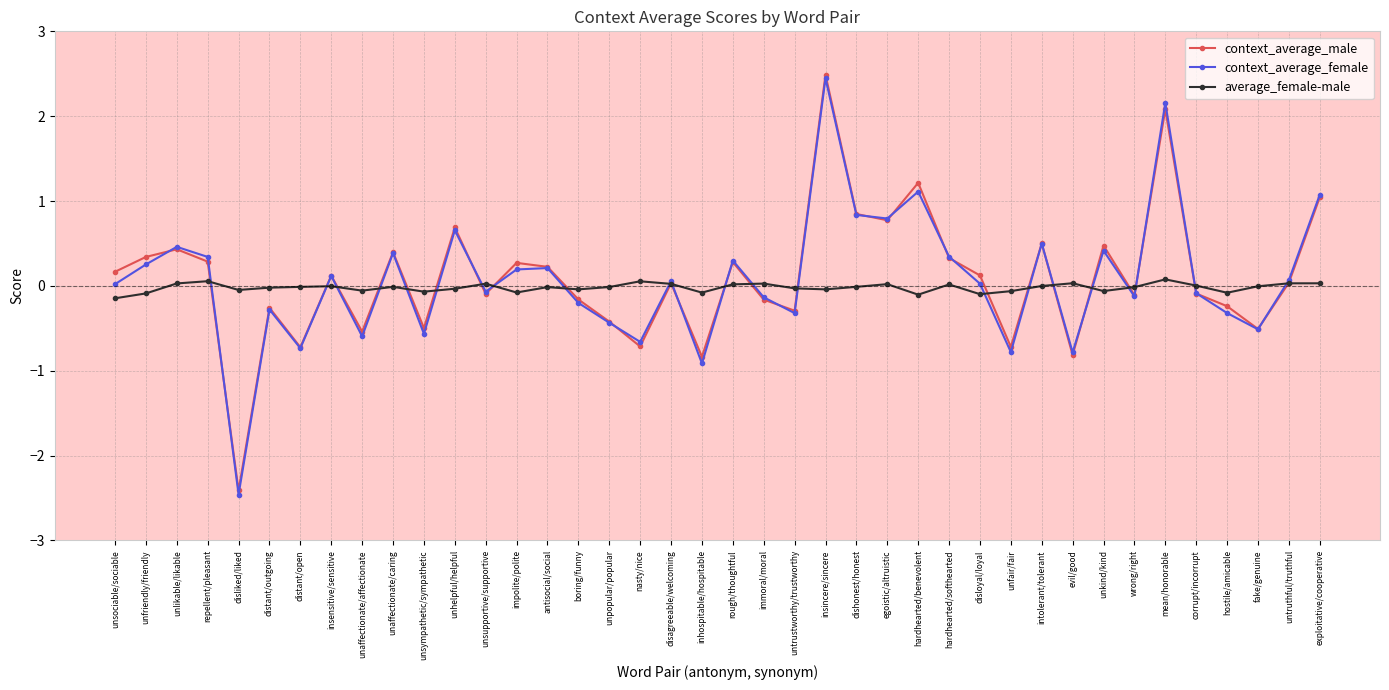

The context_average_male series shows 0.4 at unlikable/likable. True or false?

True